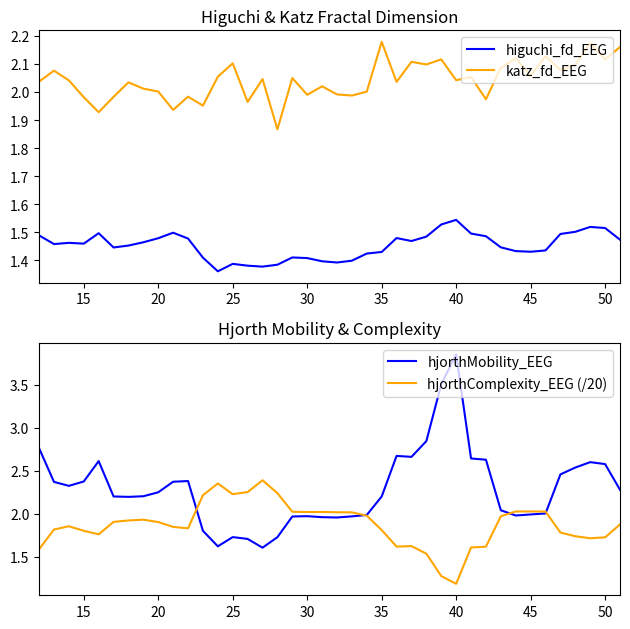

How many interior local peaks does the katz_fd_EEG series have?

14